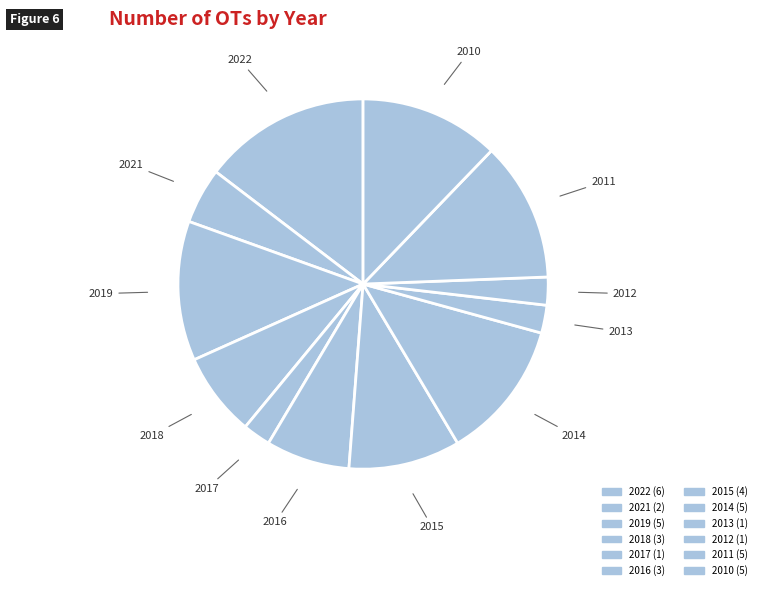

How many slices are in this pie chart?

12